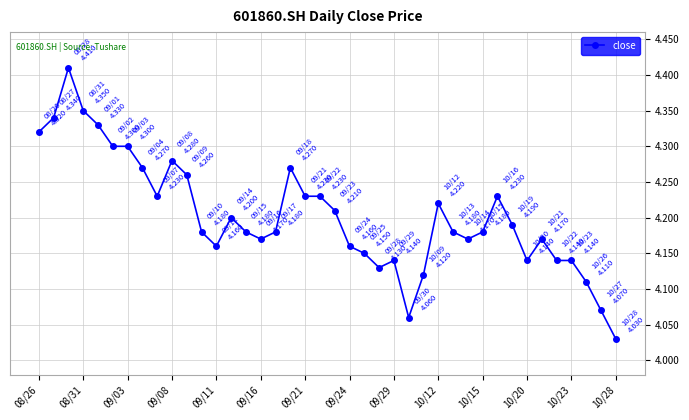

True or false: there are more than 1 points higher than both neighbors.

True